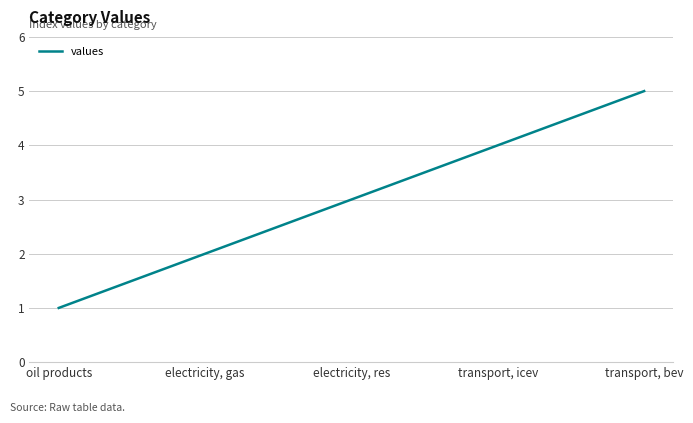

Reading right to left, extract all data points from this chart.

5	4	3	2	1